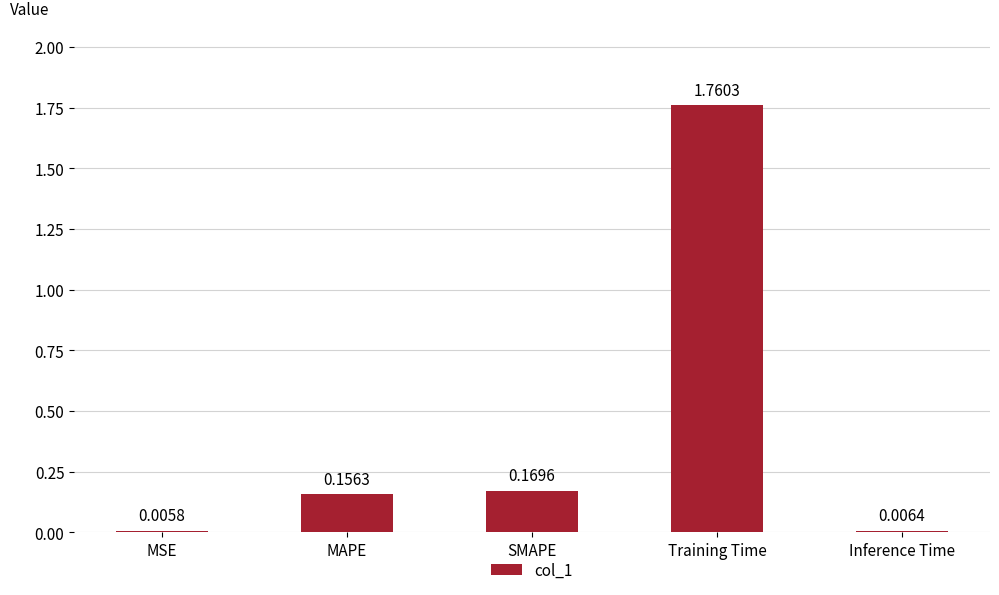

Between MSE and SMAPE, which is larger?

SMAPE